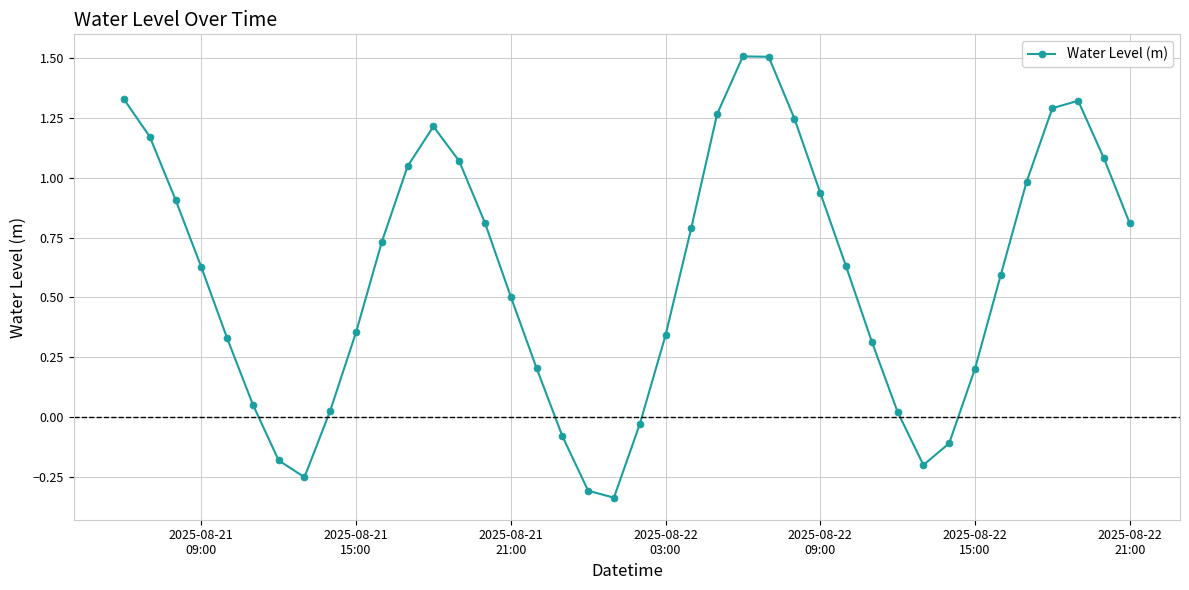

What is the greatest value displayed?

1.5